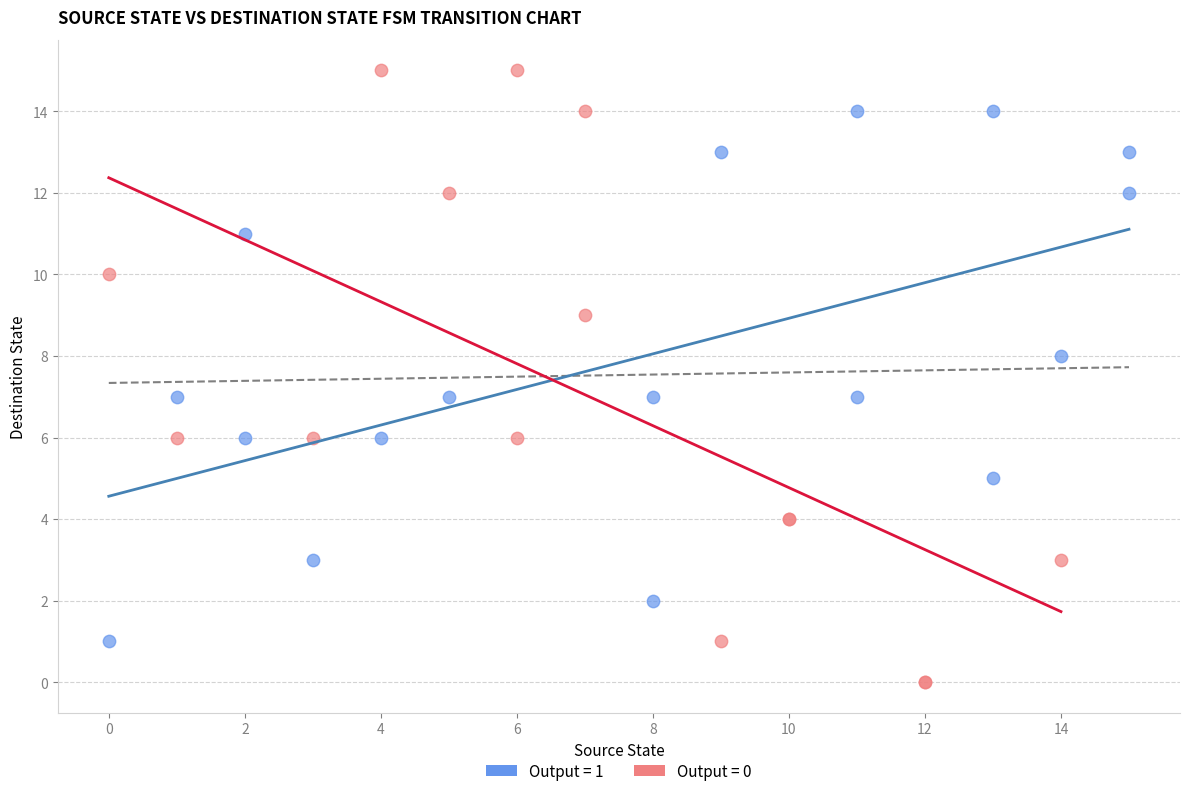

Which series reaches the maximum Y coordinate?

Output = 0